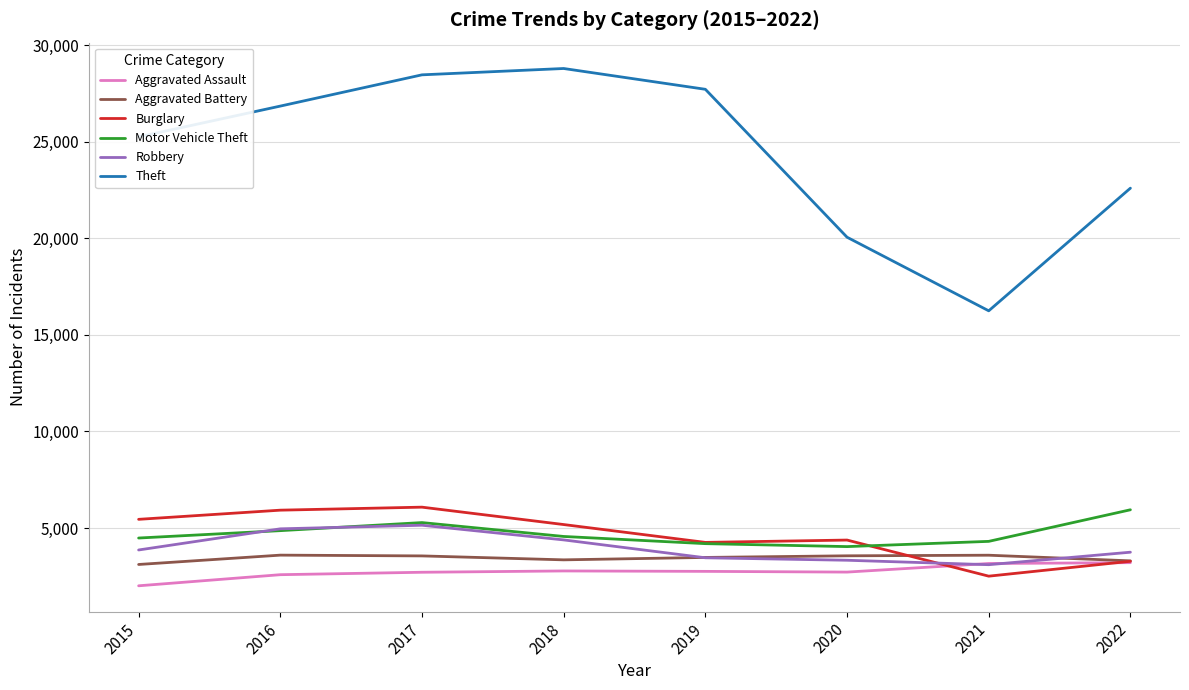

How many times do Motor Vehicle Theft and Robbery cross each other?

2